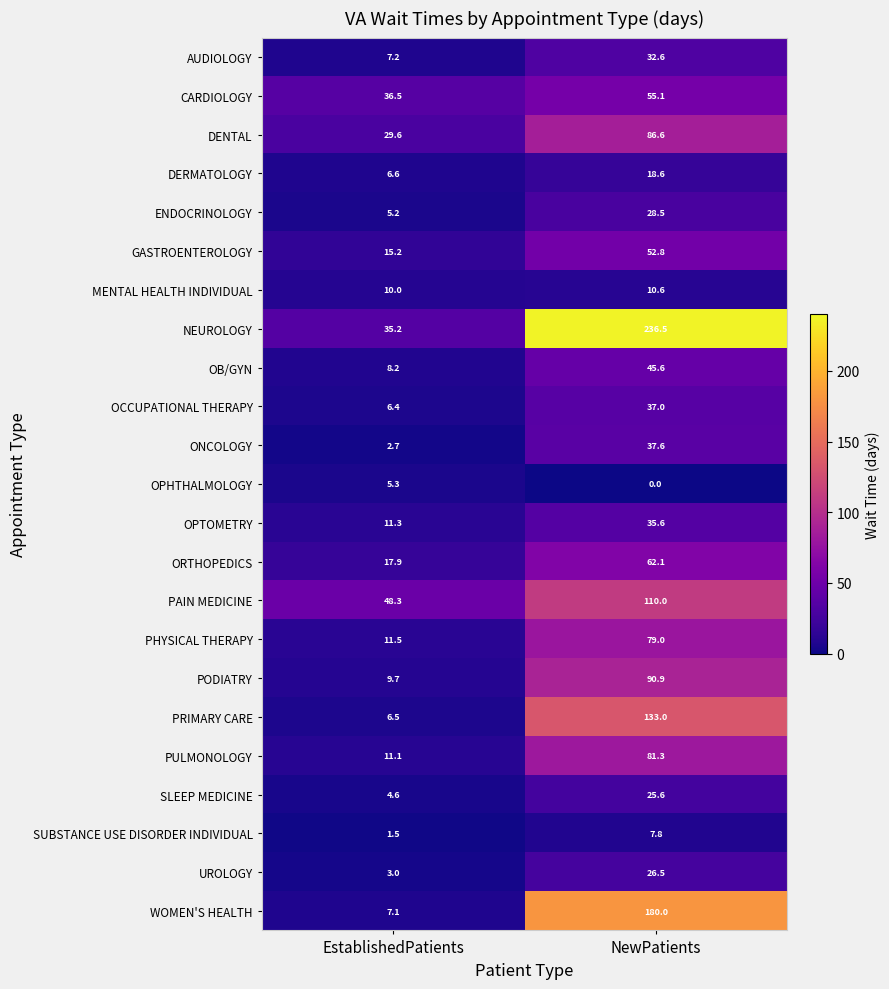

At which category is the sum across all series the highest?

NewPatients